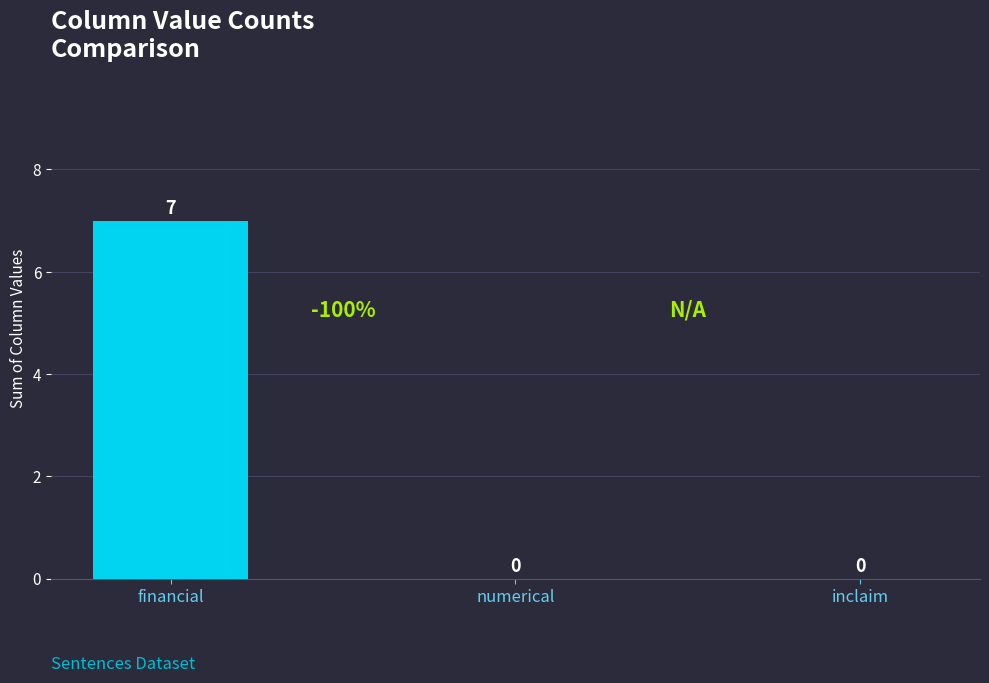

How many series are shown in this chart?

1